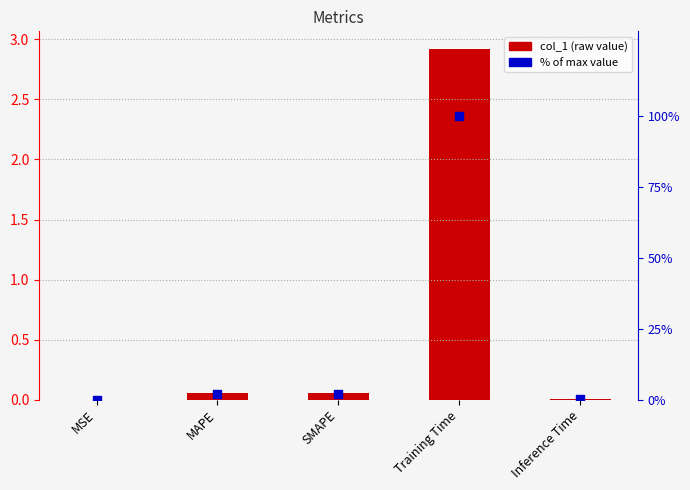

Which series has the largest Y range (max minus min)?

normalized (% of max)